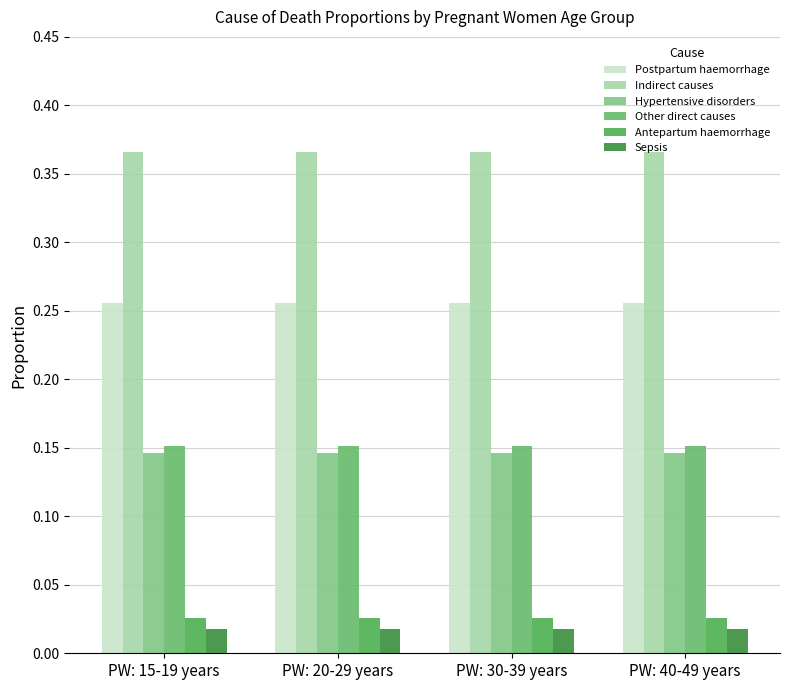

List the labels in order of Indirect causes value, largest first.

PW: 15-19 years, PW: 20-29 years, PW: 30-39 years, PW: 40-49 years